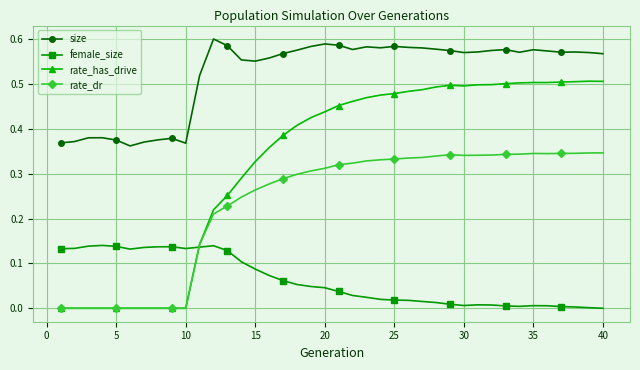

True or false: rate_dr and female_size cross at least once.

True